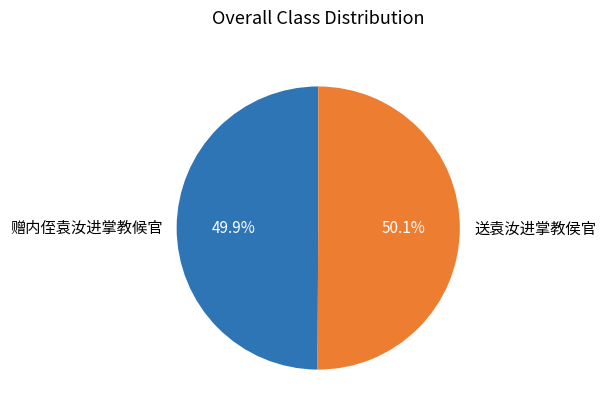

To the nearest percent, what percentage of the pie is 送袁汝进掌教侯官?

50%